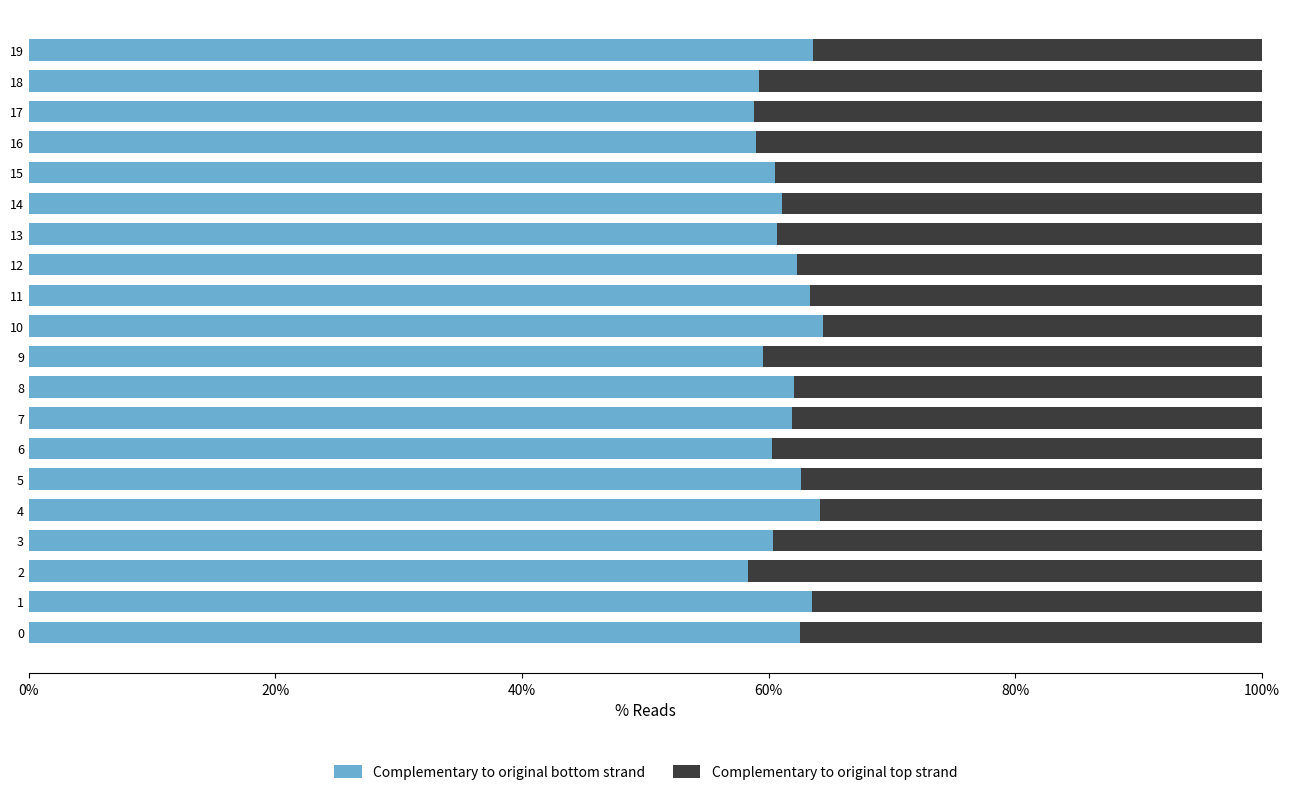

What is the maximum value for Complementary to original bottom strand?

64.4